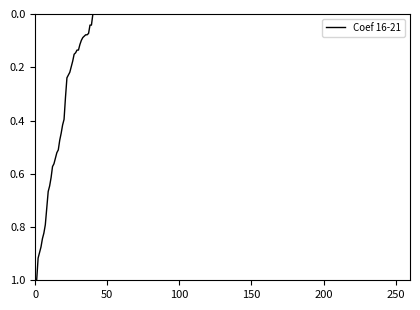

What is the maximum value shown in the chart?

1.0